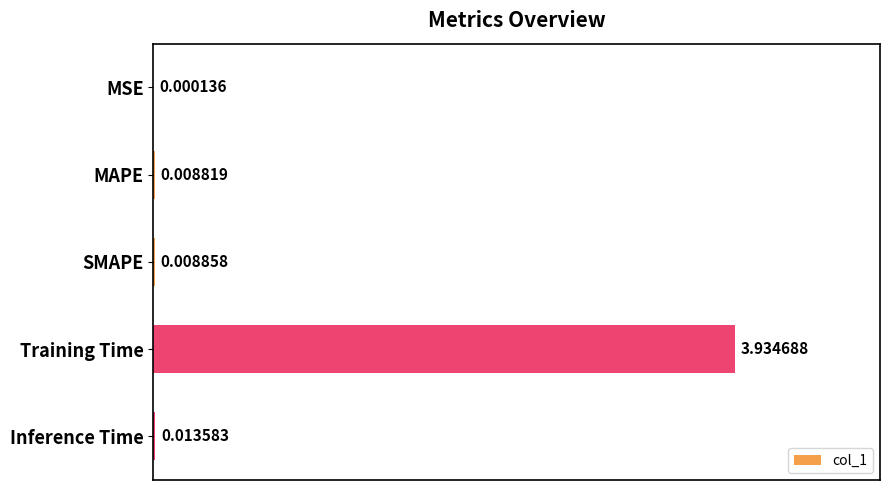

Does the chart contain stacked bars?

No